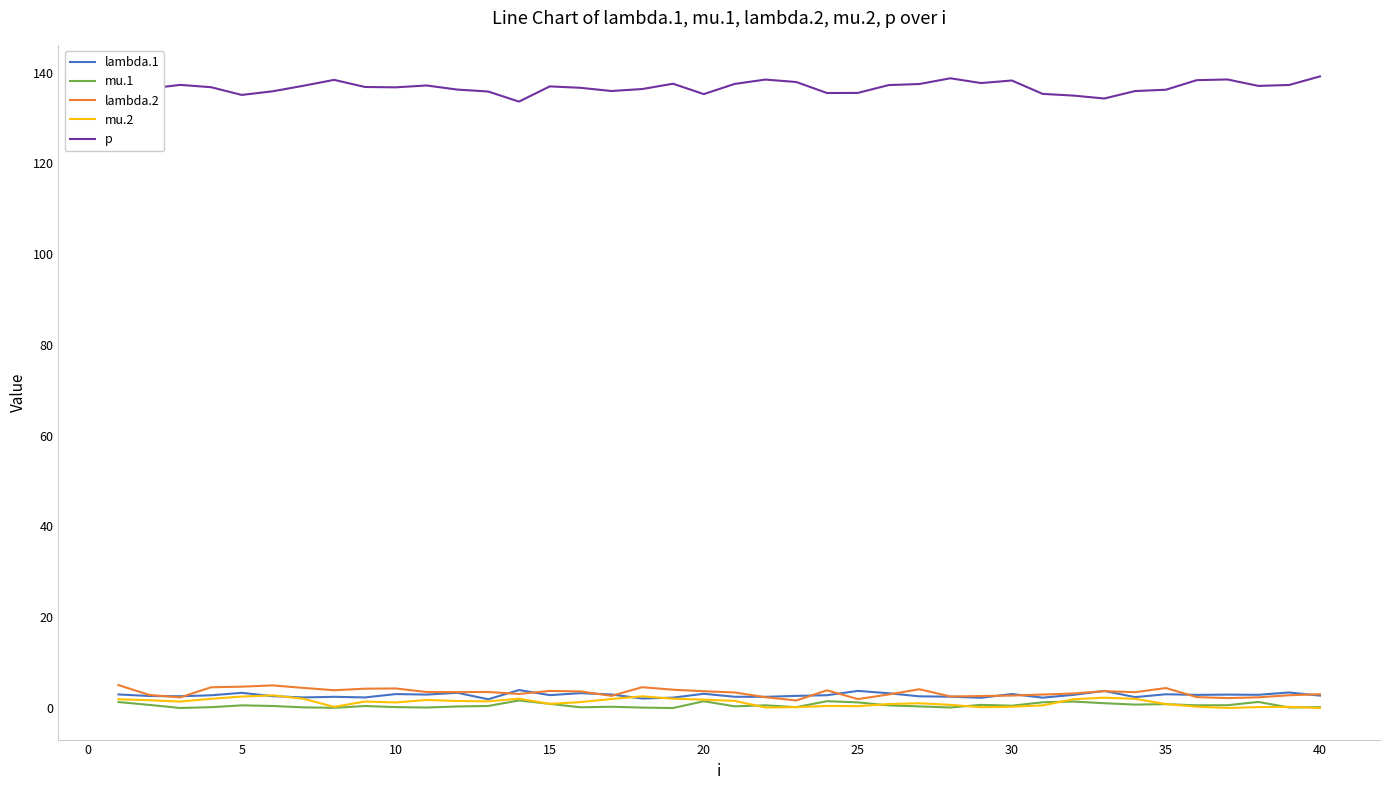

True or false: p and mu.2 cross at least once.

False